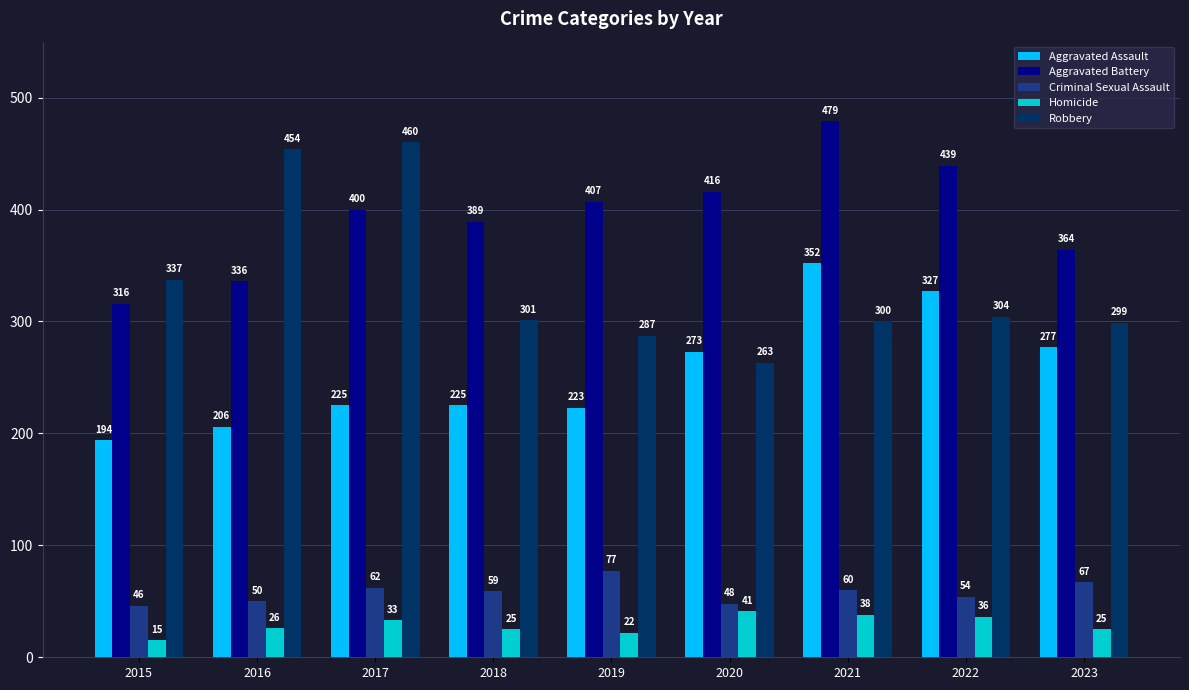

How many data points in Robbery are less than 301?

4